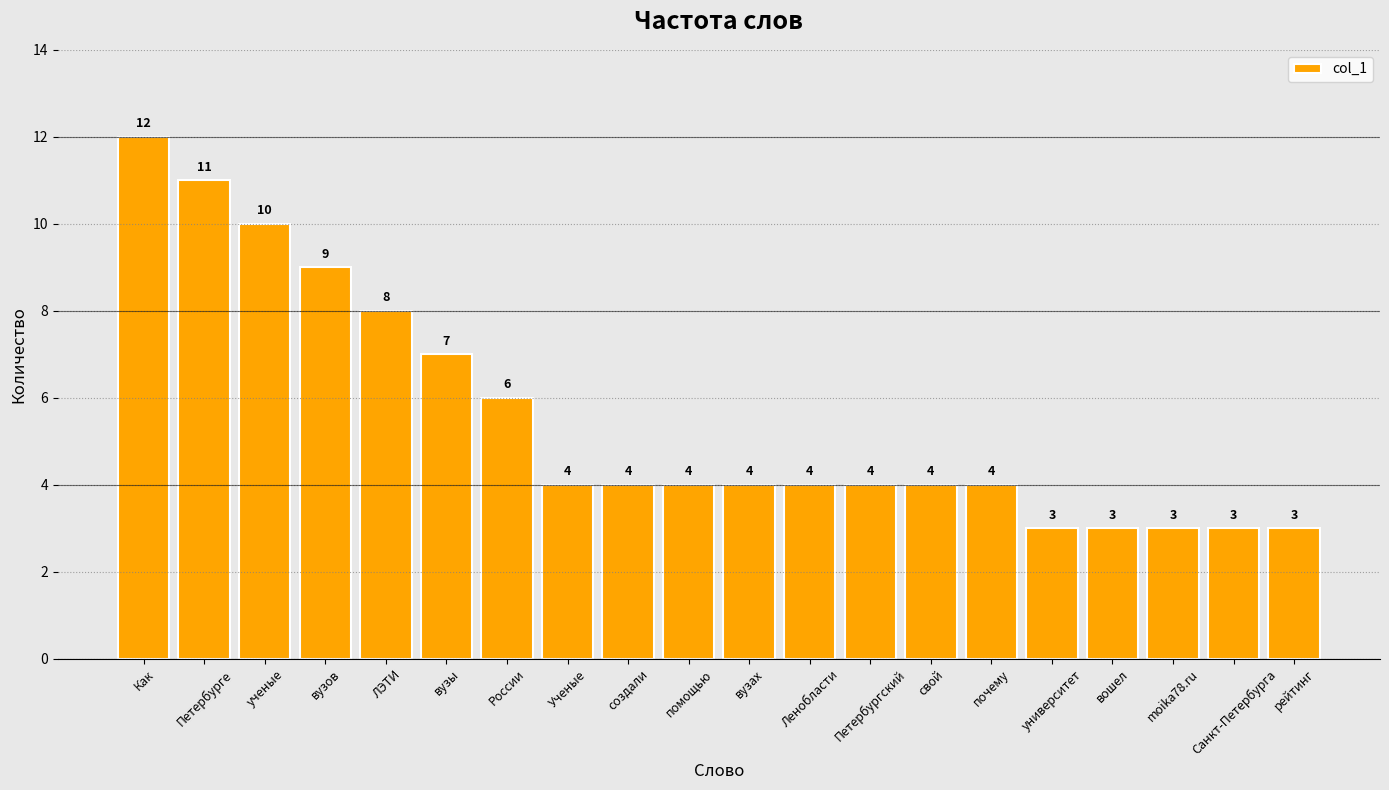

Reading left to right, what are all the values shown in this chart?

12	11	10	9	8	7	6	4	4	4	4	4	4	4	4	3	3	3	3	3